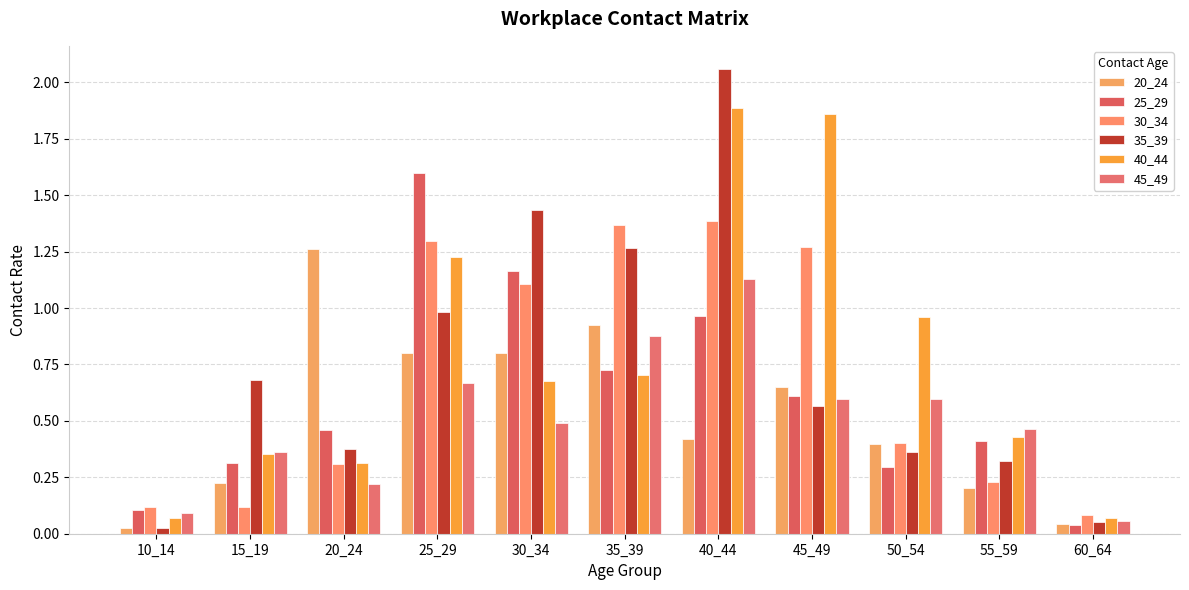

How many bars are there in each group?

6